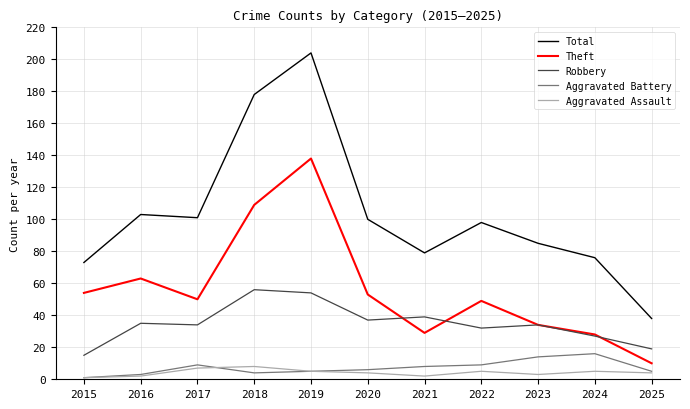

Is it true that Aggravated Assault equals 5 at 2022?

True